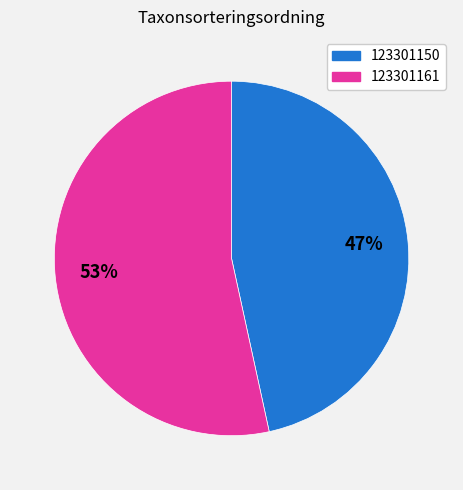

Combined, do 123301161 and 123301150 account for over 50%?

Yes